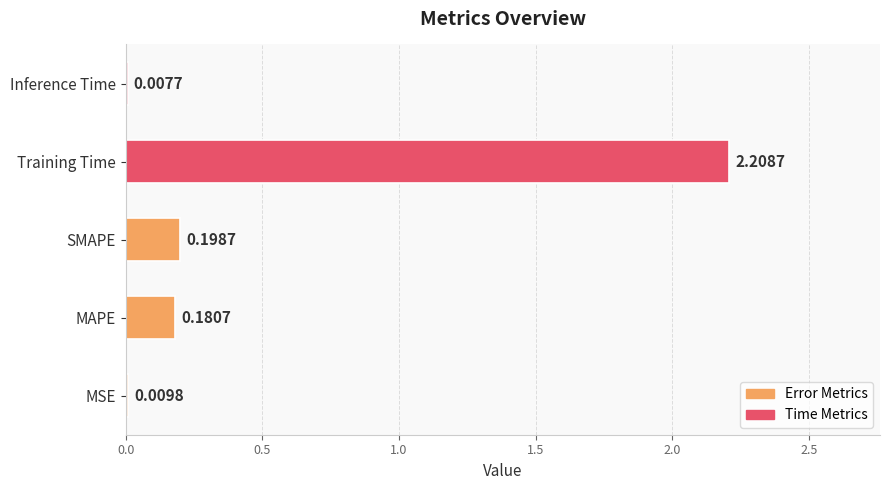

What is the sum of all values?

2.6